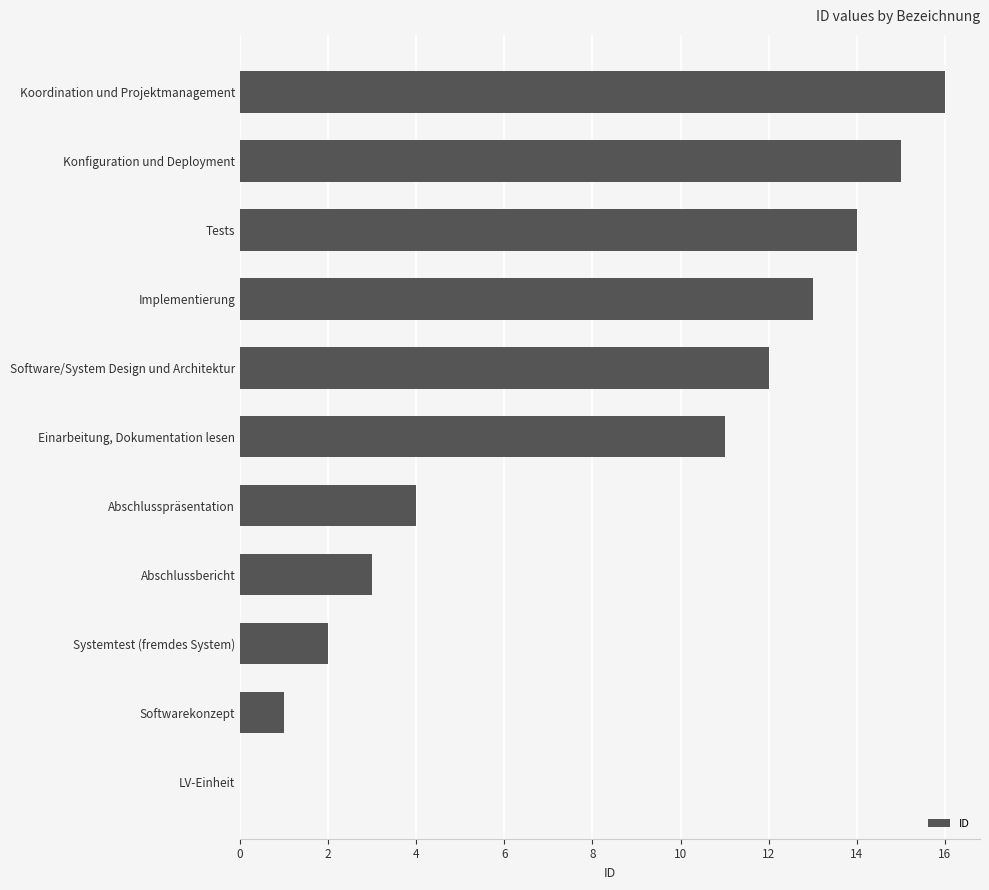

Approximately how many times larger is the value at Einarbeitung, Dokumentation lesen compared to Implementierung?

0.8